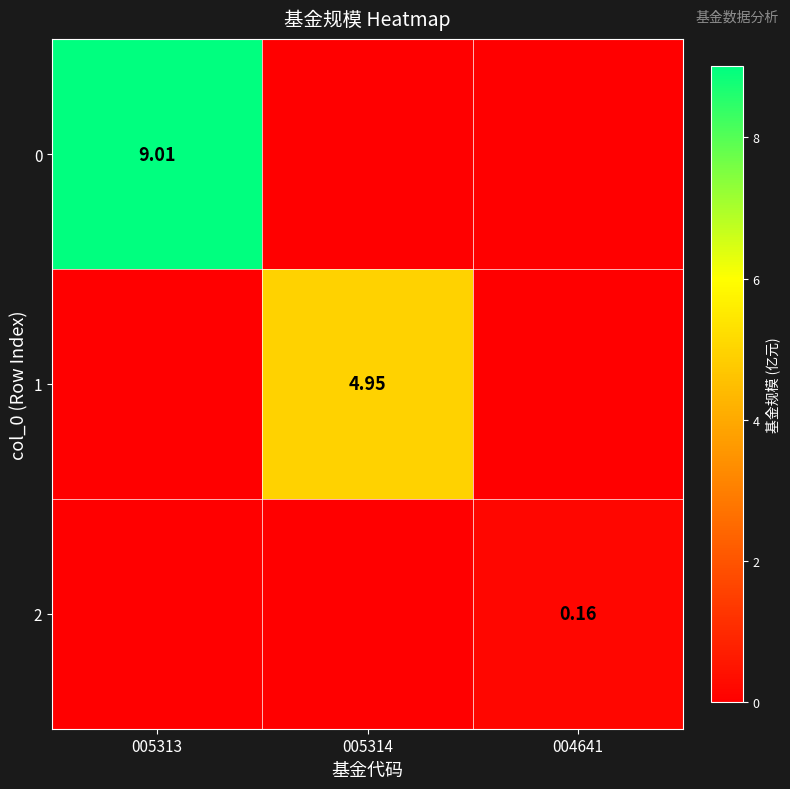

Rank the series by their maximum value, from lowest to highest.

2, 1, 0